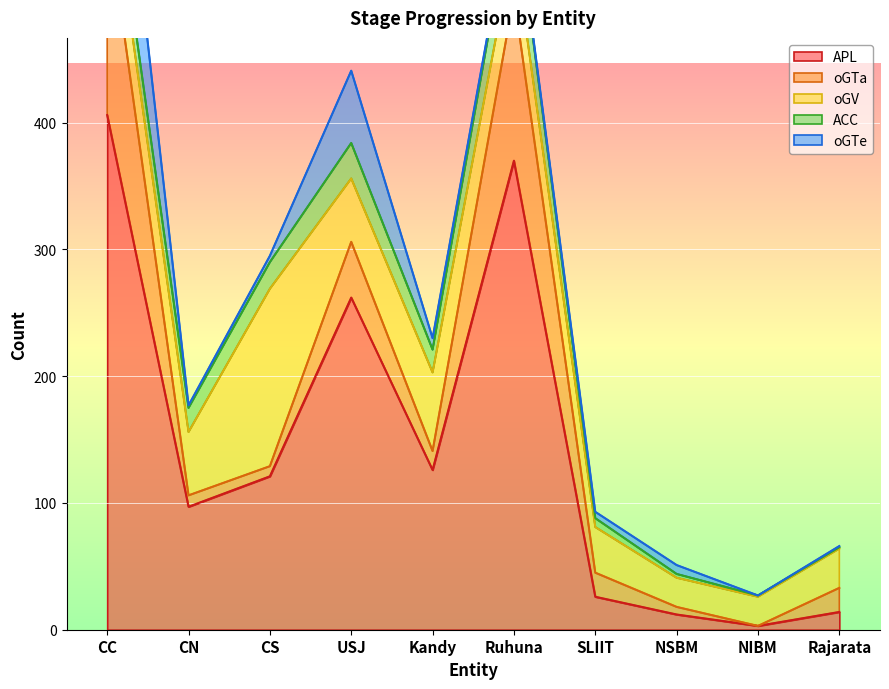

How many values in the oGV series are below 43?

5